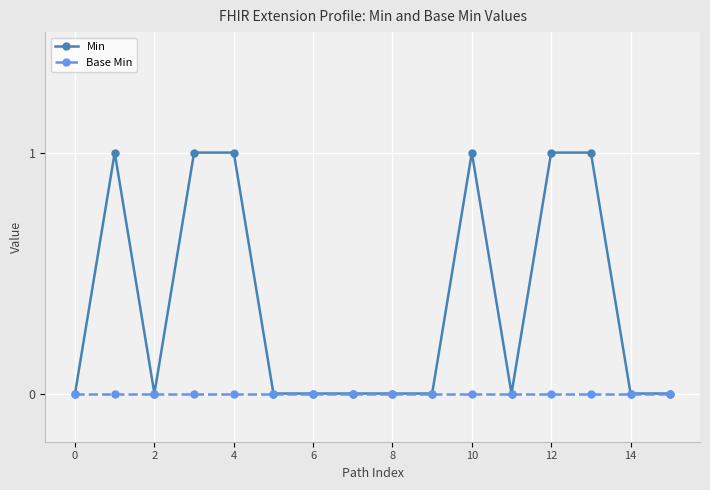

What is the value of the Min point at the 5th from the left?

1